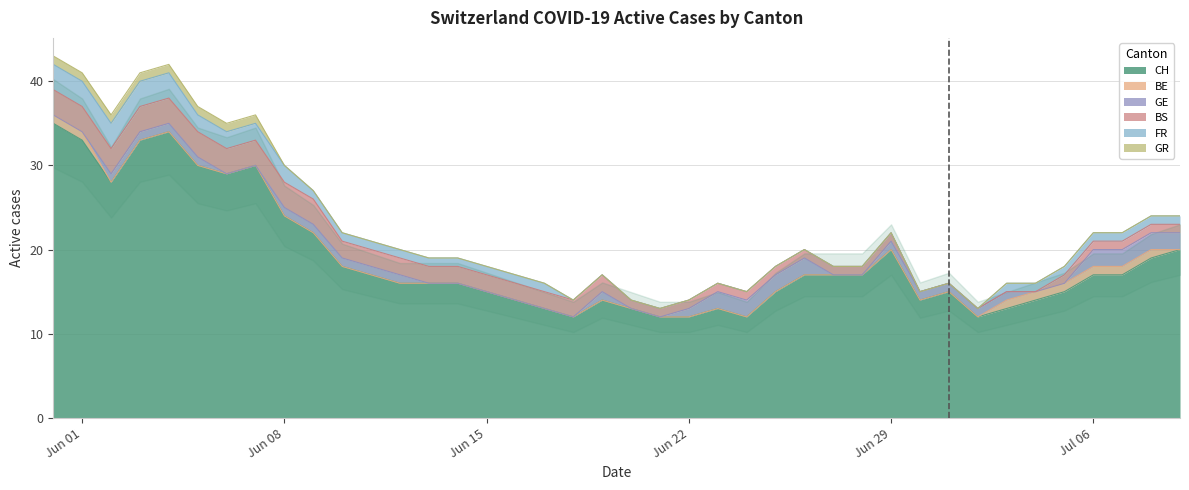

What is the value of the CH point at the 39th from the left?

19